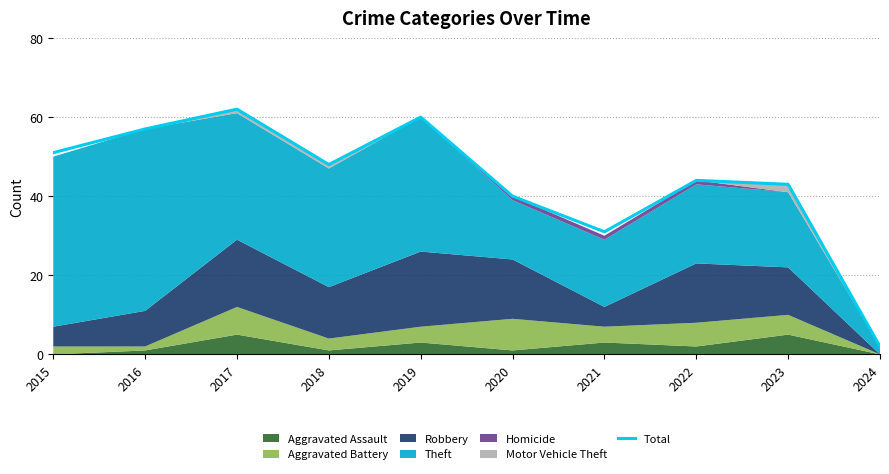

At which category does the chart reach its minimum across all series?

2024